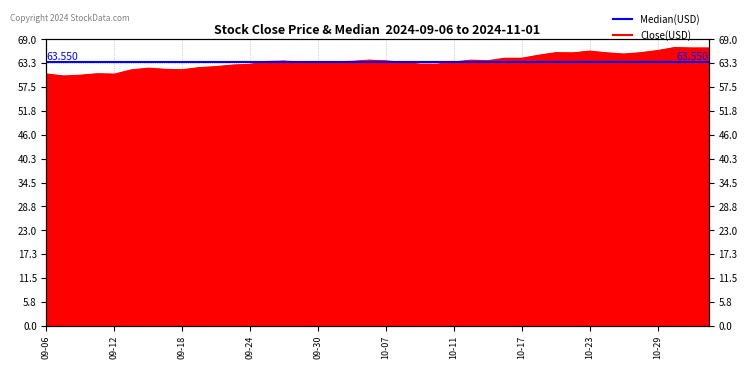

Count the number of values greater than 63.

27